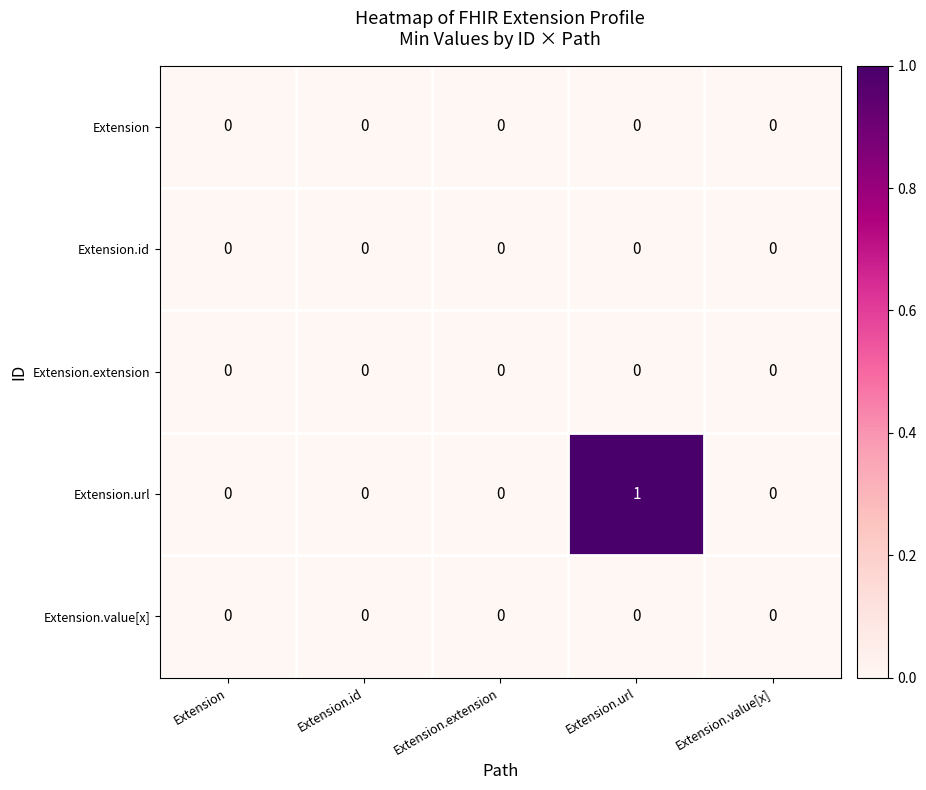

At which category is the sum across all series the highest?

Extension.url